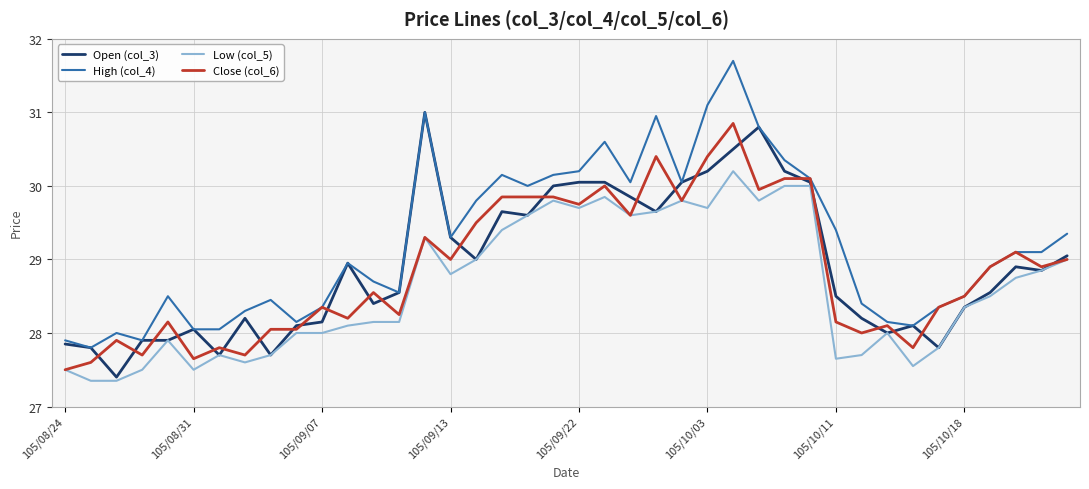

What is the minimum value shown in the chart?

27.4